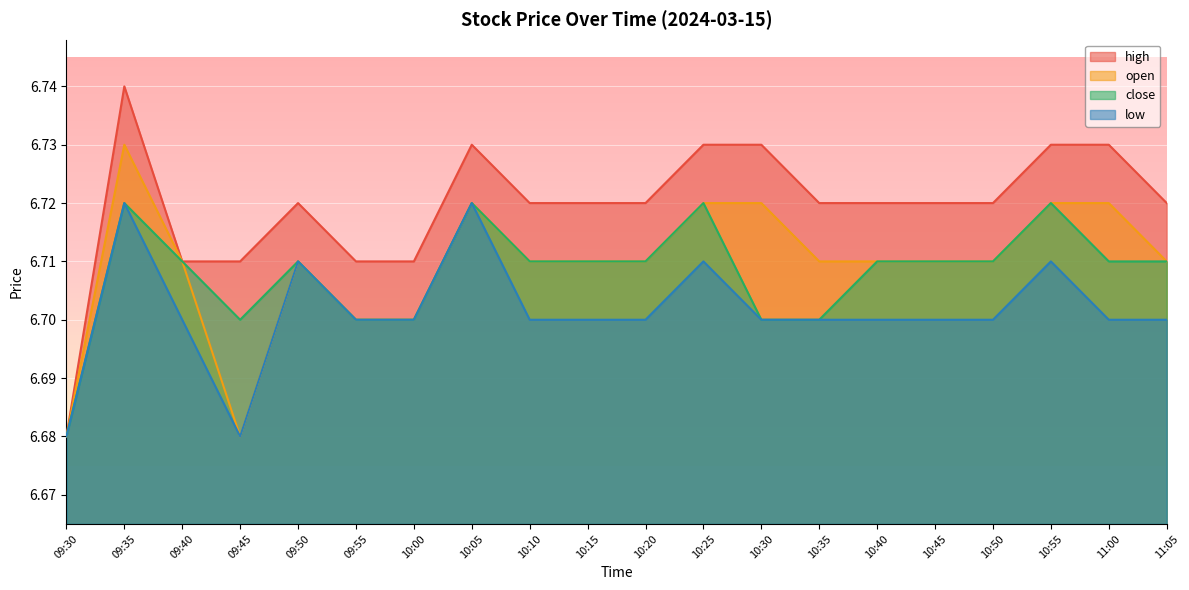

At which category does high reach its first local peak?

09:35